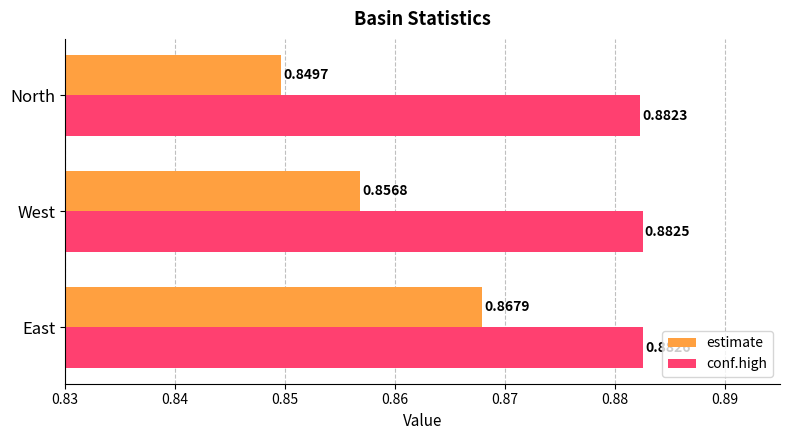

At which category does the chart reach its minimum across all series?

North